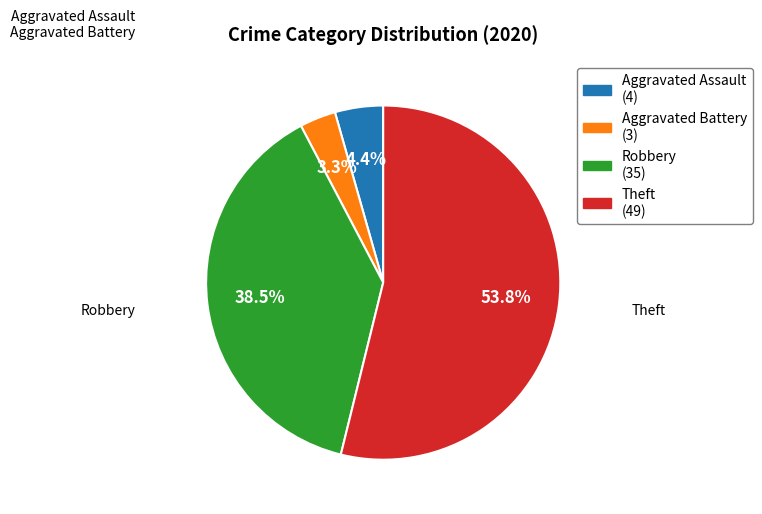

How many segments does this pie chart have?

4